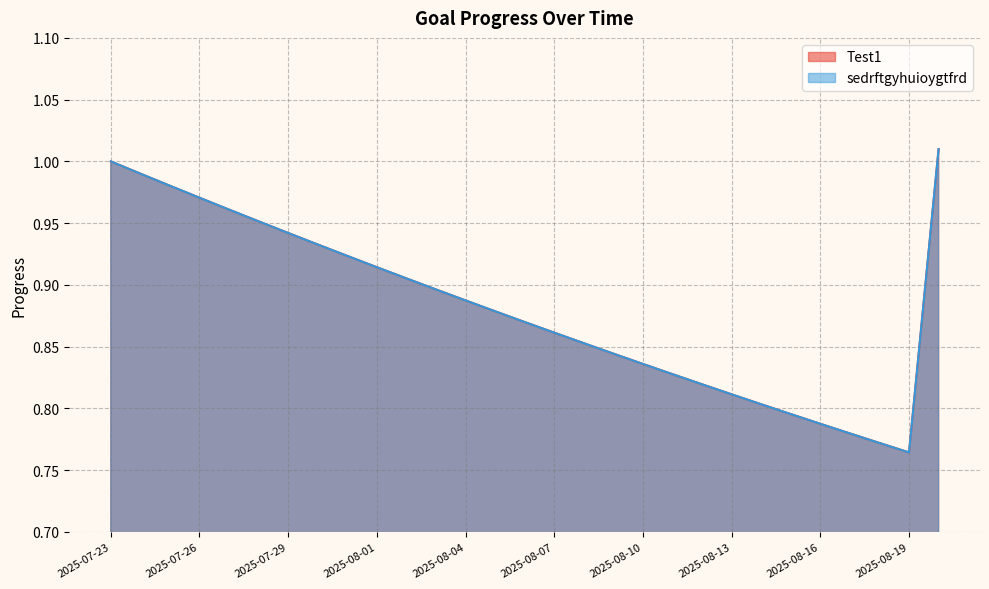

Reading left to right, transcribe all the data shown in this chart.

Test1: 2025-07-23=1.0	2025-07-24=1.0	2025-07-25=1.0	2025-07-26=1.0	2025-07-27=1.0	2025-07-28=1.0	2025-07-29=0.9	2025-07-30=0.9	2025-07-31=0.9	2025-08-01=0.9	2025-08-02=0.9	2025-08-03=0.9	2025-08-04=0.9	2025-08-05=0.9	2025-08-06=0.9	2025-08-07=0.9	2025-08-08=0.9	2025-08-09=0.8	2025-08-10=0.8	2025-08-11=0.8	2025-08-12=0.8	2025-08-13=0.8	2025-08-14=0.8	2025-08-15=0.8	2025-08-16=0.8	2025-08-17=0.8	2025-08-18=0.8	2025-08-19=0.8	2025-08-20=1.0
sedrftgyhuioygtfrd: 2025-07-23=1.0	2025-07-24=1.0	2025-07-25=1.0	2025-07-26=1.0	2025-07-27=1.0	2025-07-28=1.0	2025-07-29=0.9	2025-07-30=0.9	2025-07-31=0.9	2025-08-01=0.9	2025-08-02=0.9	2025-08-03=0.9	2025-08-04=0.9	2025-08-05=0.9	2025-08-06=0.9	2025-08-07=0.9	2025-08-08=0.9	2025-08-09=0.8	2025-08-10=0.8	2025-08-11=0.8	2025-08-12=0.8	2025-08-13=0.8	2025-08-14=0.8	2025-08-15=0.8	2025-08-16=0.8	2025-08-17=0.8	2025-08-18=0.8	2025-08-19=0.8	2025-08-20=1.0